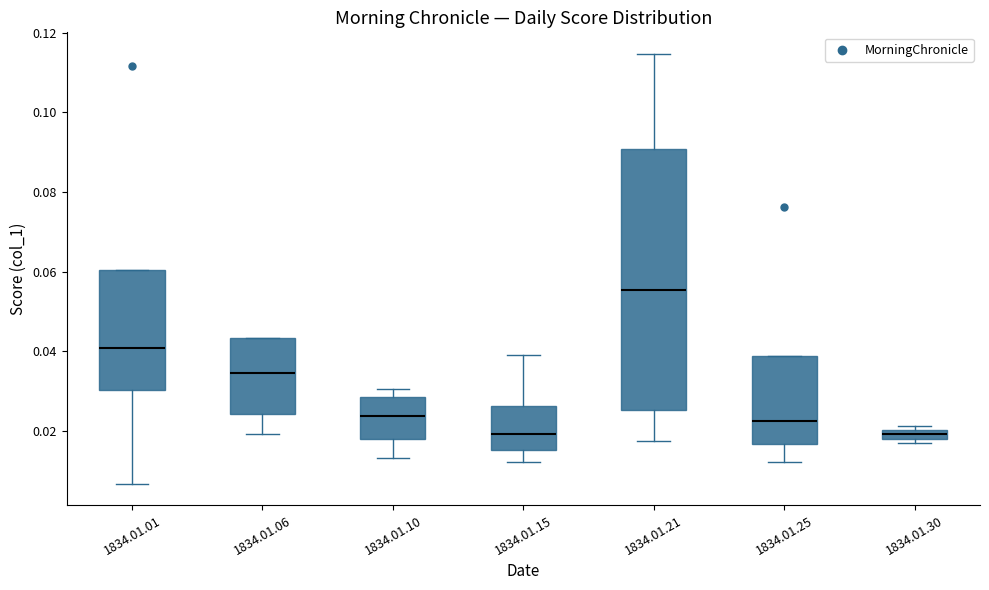

Where is the upper edge of the box for 1834.01.30 on the y-axis? The values are not printed on the chart, so give them approximately, as read against the axis.

0.020